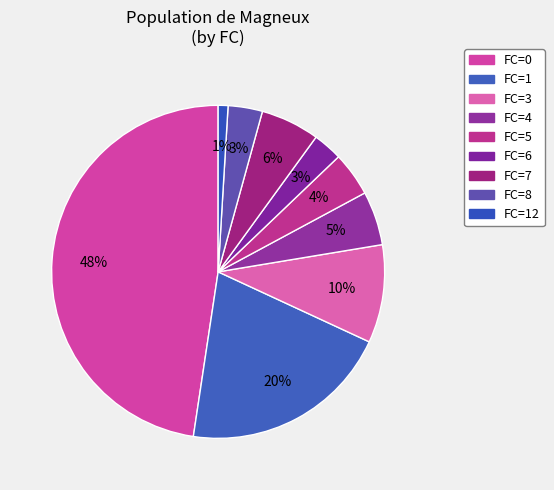

How many slices are in this pie chart?

9